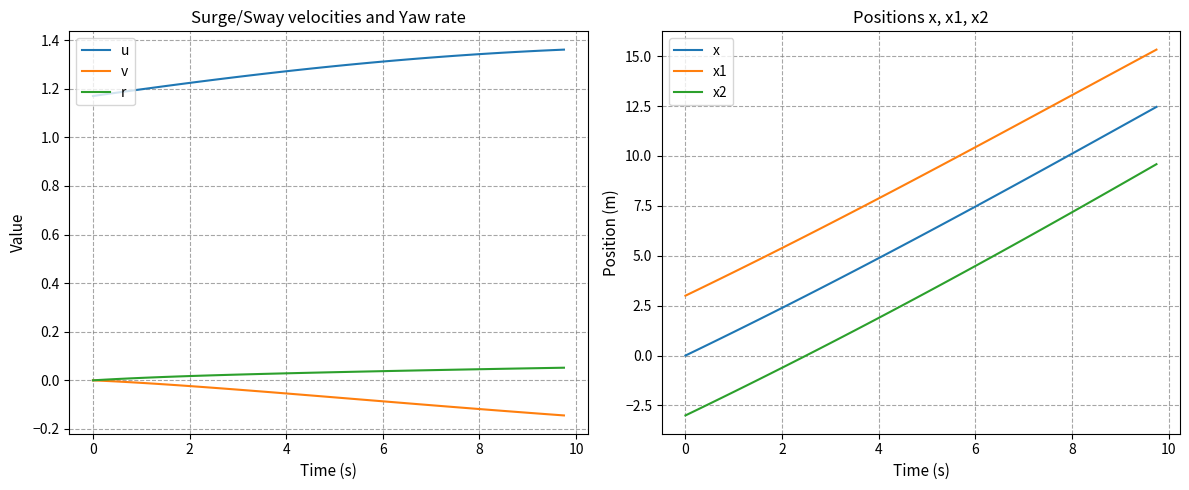

How many lines are shown in the chart?

6